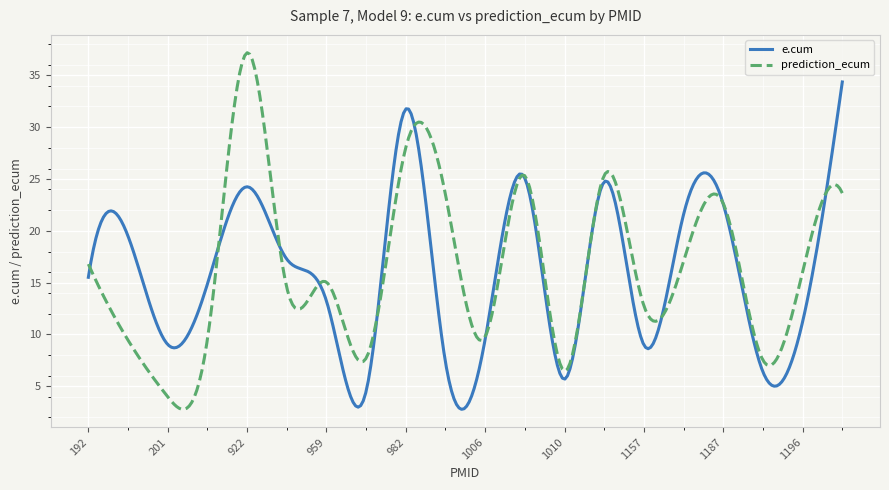

Is this an area chart (filled region under the line)?

No